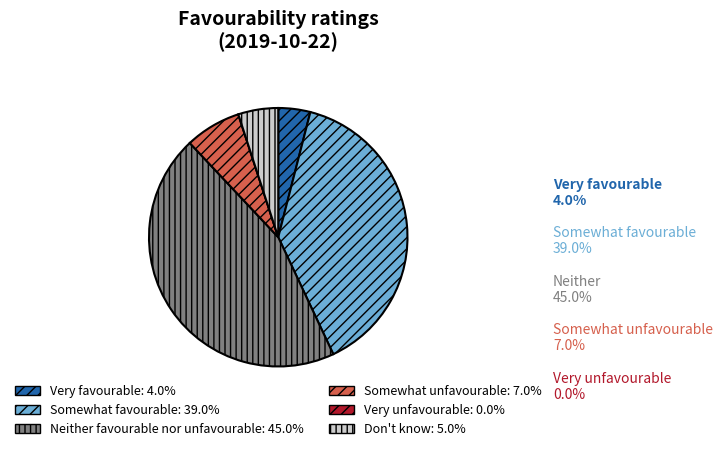

Is there any slice that represents more than half of the pie?

No